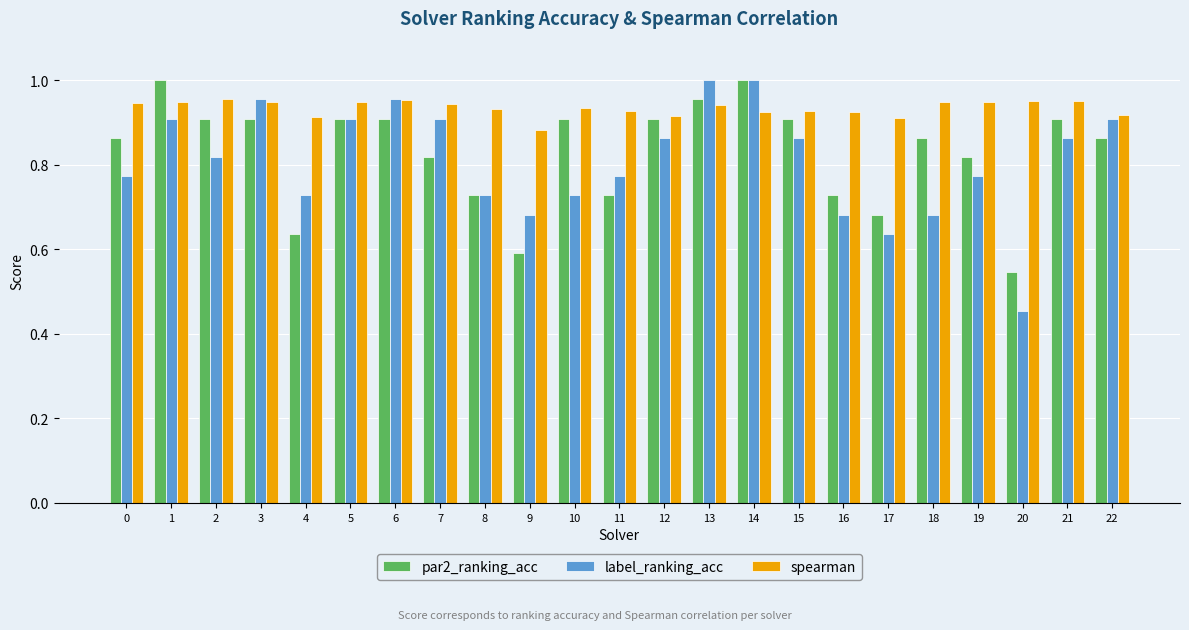

The value of spearman at 19 is 1.4. True or false?

False